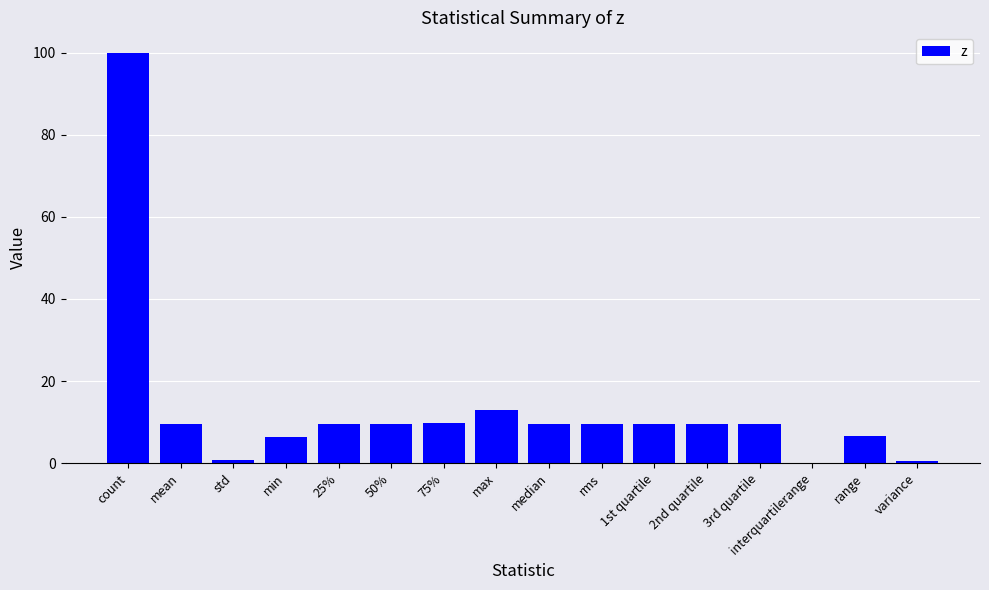

What is the greatest value displayed?

100.0